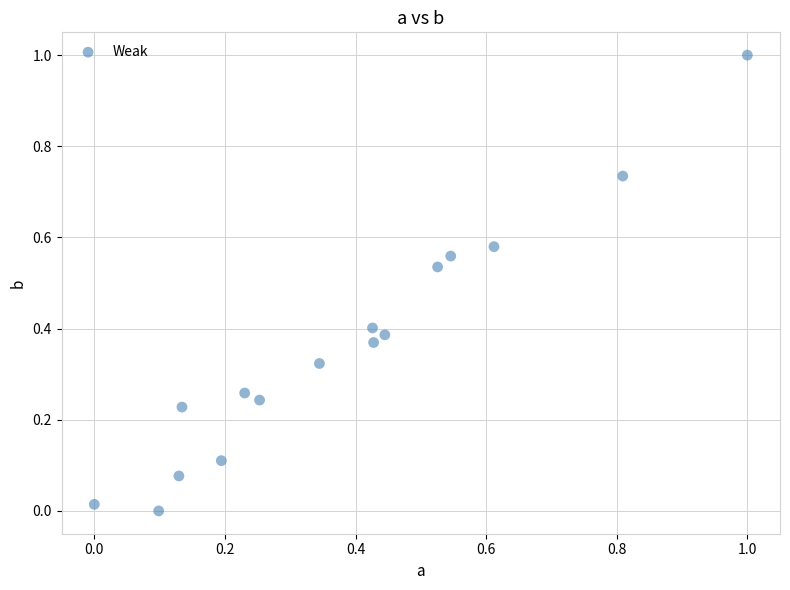

What is the range of X values (max minus min)?

1.0